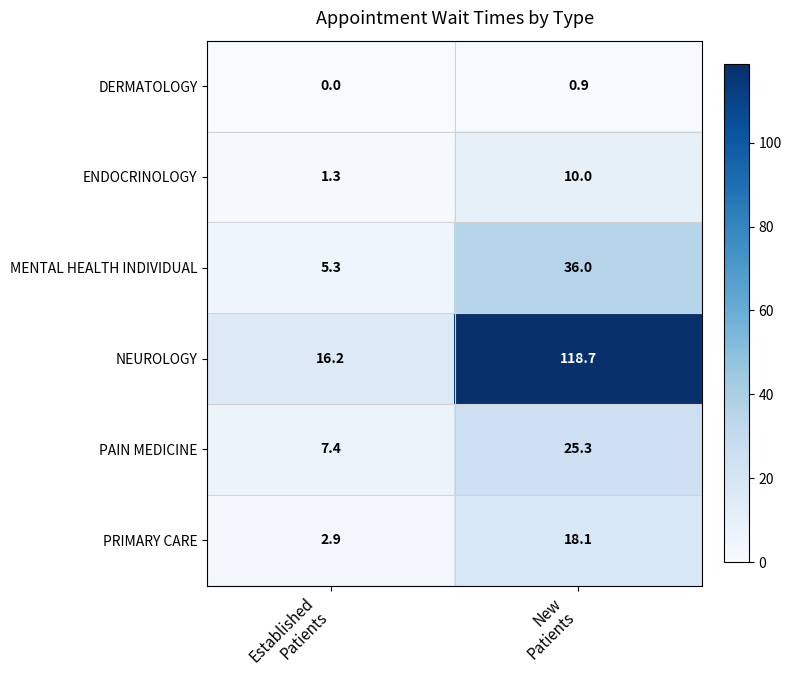

What is the difference between the maximum and minimum values in the PAIN MEDICINE series?

17.9